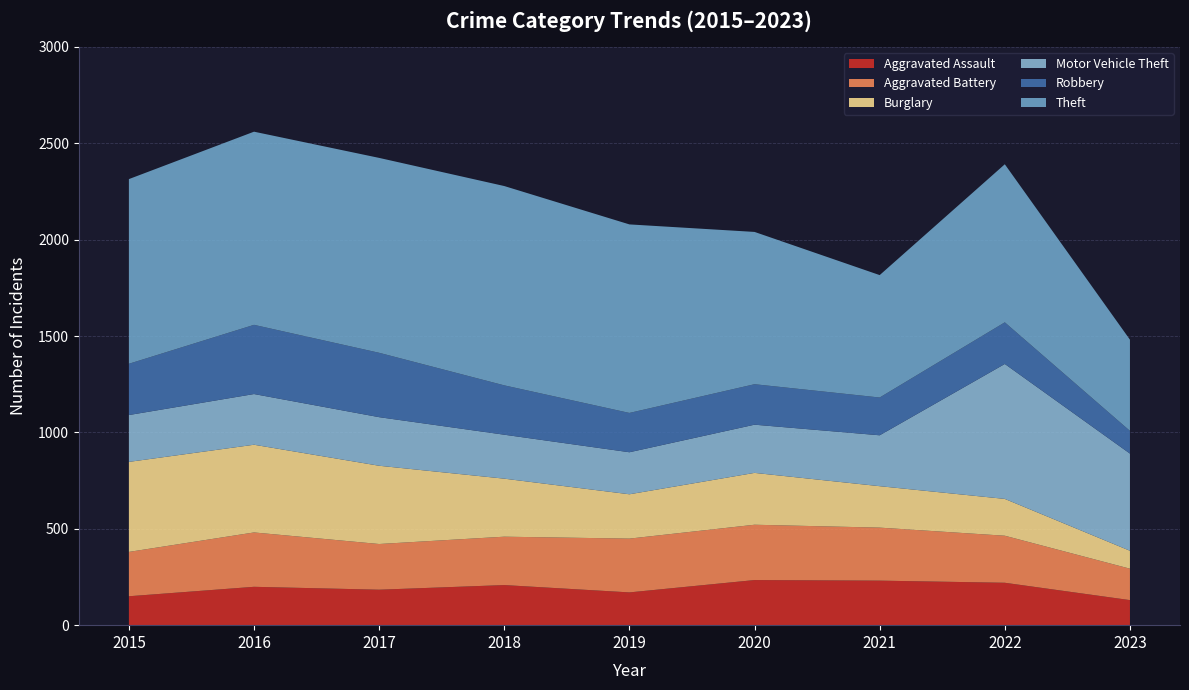

Reading left to right, transcribe all the data shown in this chart.

Aggravated Assault: 2015=150	2016=199	2017=184	2018=208	2019=170	2020=234	2021=231	2022=220	2023=130
Aggravated Battery: 2015=230	2016=282	2017=237	2018=251	2019=279	2020=287	2021=275	2022=244	2023=163
Burglary: 2015=467	2016=455	2017=406	2018=301	2019=230	2020=269	2021=215	2022=191	2023=93
Motor Vehicle Theft: 2015=243	2016=263	2017=252	2018=228	2019=218	2020=250	2021=264	2022=700	2023=504
Robbery: 2015=266	2016=359	2017=334	2018=256	2019=204	2020=210	2021=196	2022=216	2023=118
Theft: 2015=958	2016=1002	2017=1011	2018=1034	2019=978	2020=790	2021=635	2022=820	2023=473